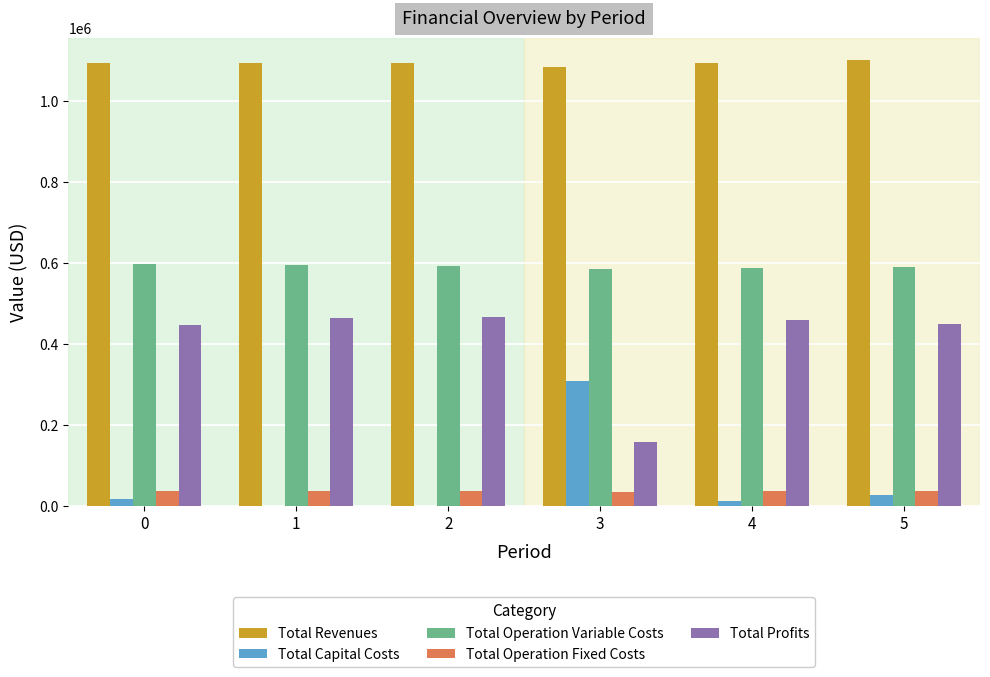

Which series has the largest total across all categories?

Total Revenues